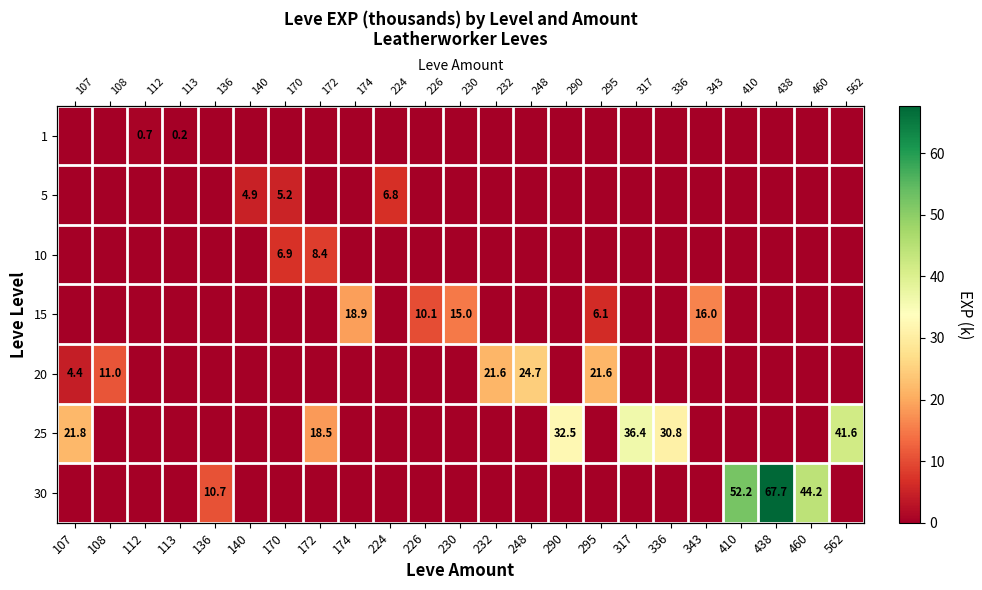

What is the sum of the 25 values at 336 and 248?

30.8